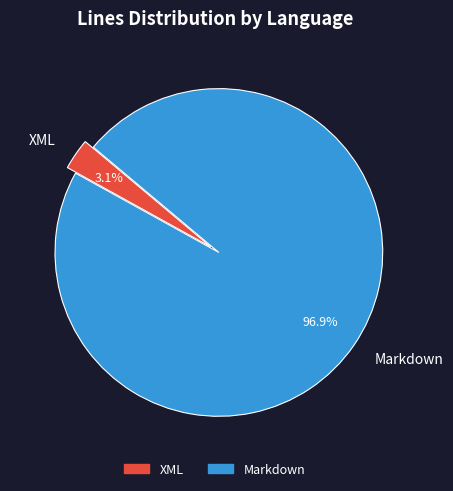

How many slices are in this pie chart?

2